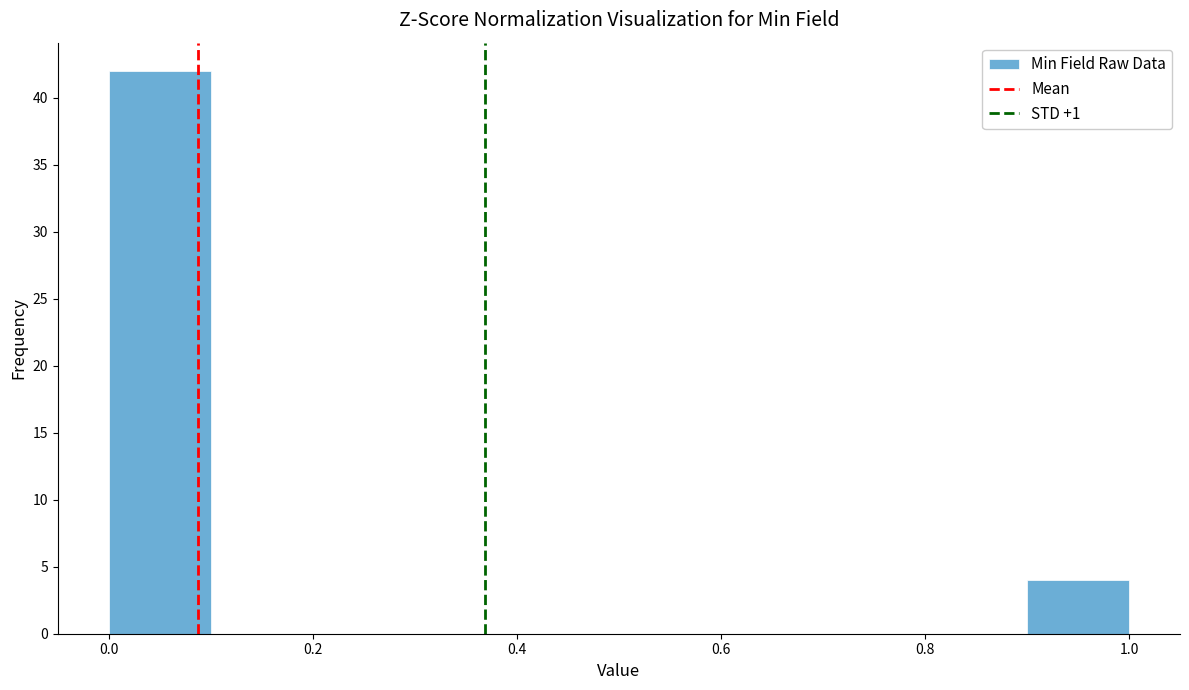

How tall is the bar that spans 0.0 to 0.1 on the x-axis? The values are not printed on the chart, so give them approximately, as read against the axis.

42